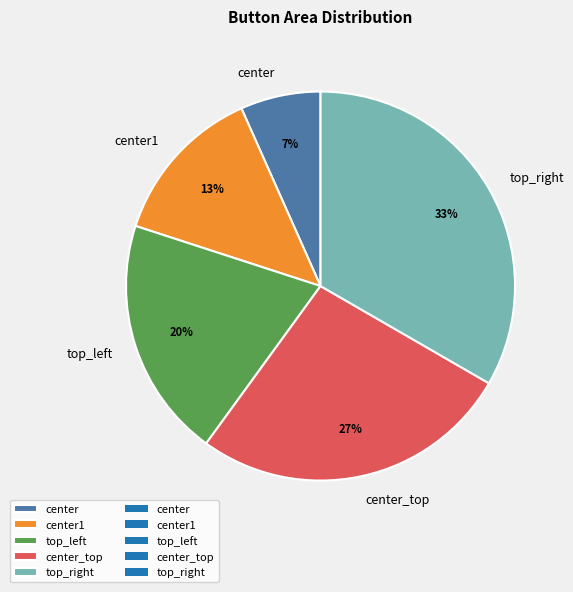

Do top_right and top_left together represent more than half of the pie?

Yes